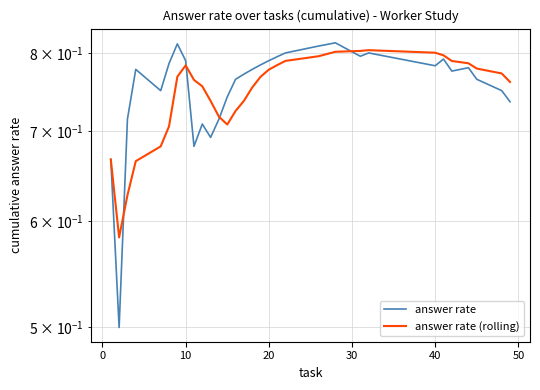

List the series in order of their overall mean, highest first.

answer rate, answer rate (rolling)